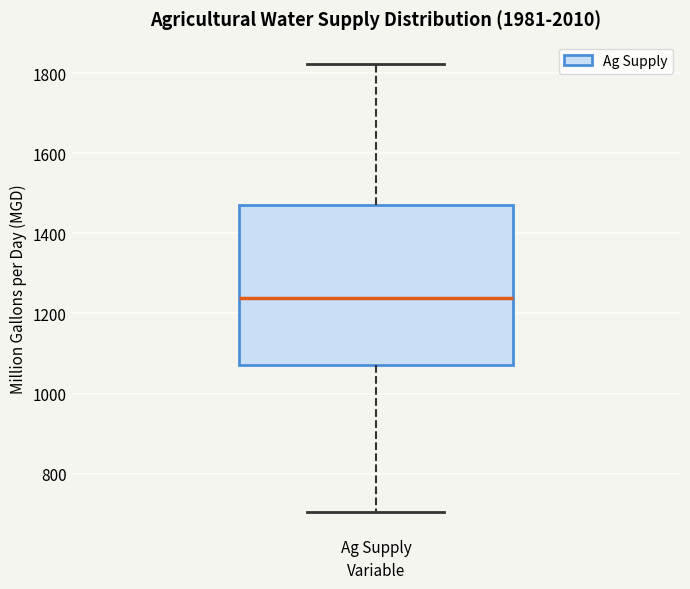

Where does the lower whisker of the box for Ag Supply end on the y-axis? The values are not printed on the chart, so give them approximately, as read against the axis.

700